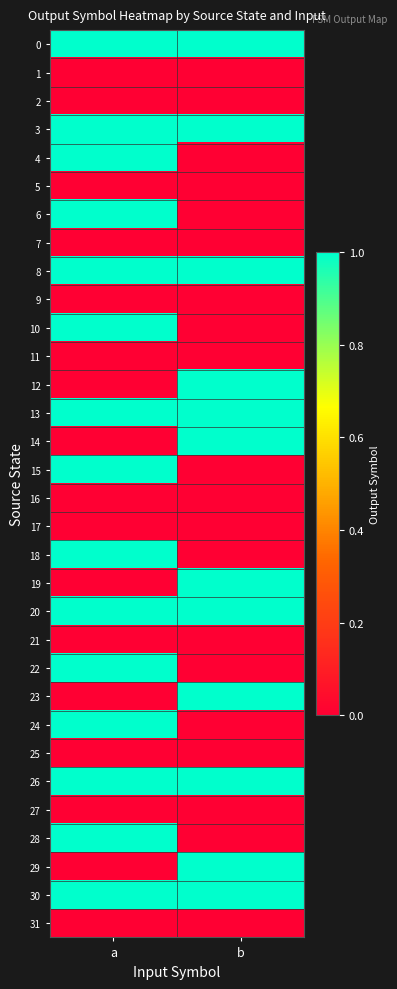

Which series has the widest spread of values?

4